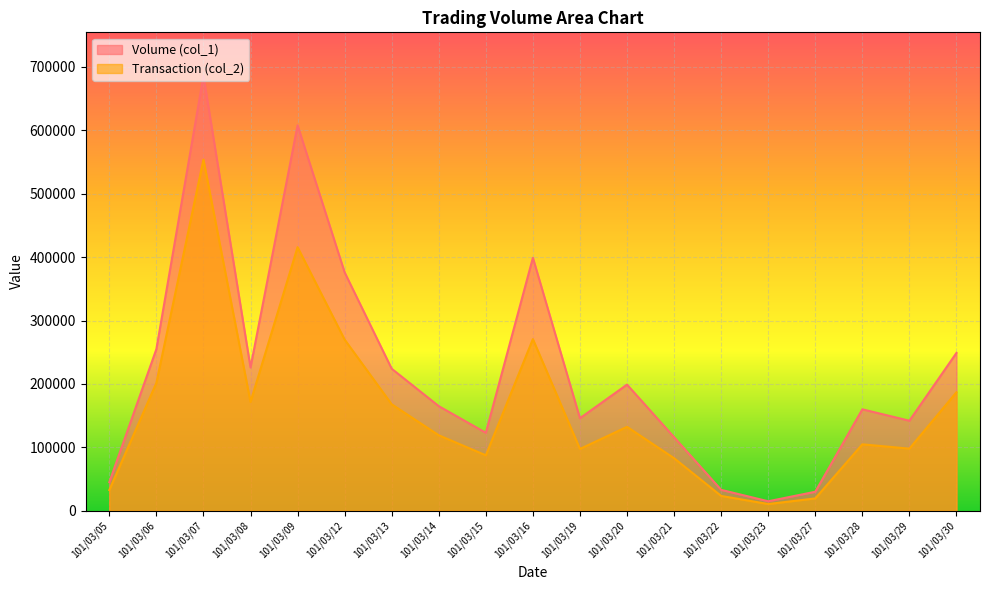

Count the number of categories in the chart.

19